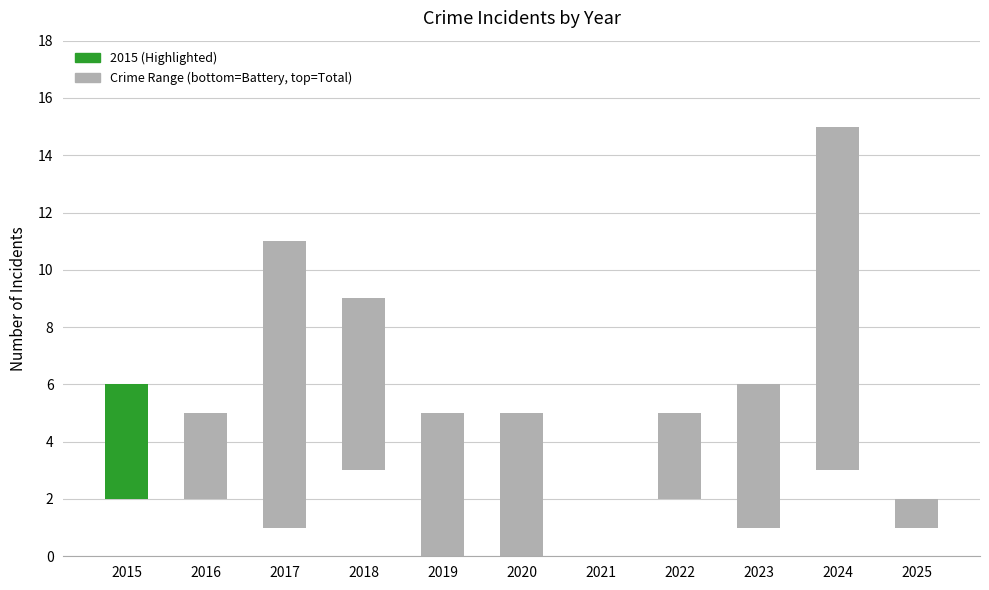

List the labels in order of value, largest first.

2024, 2017, 2018, 2019, 2020, 2023, 2015, 2016, 2022, 2025, 2021